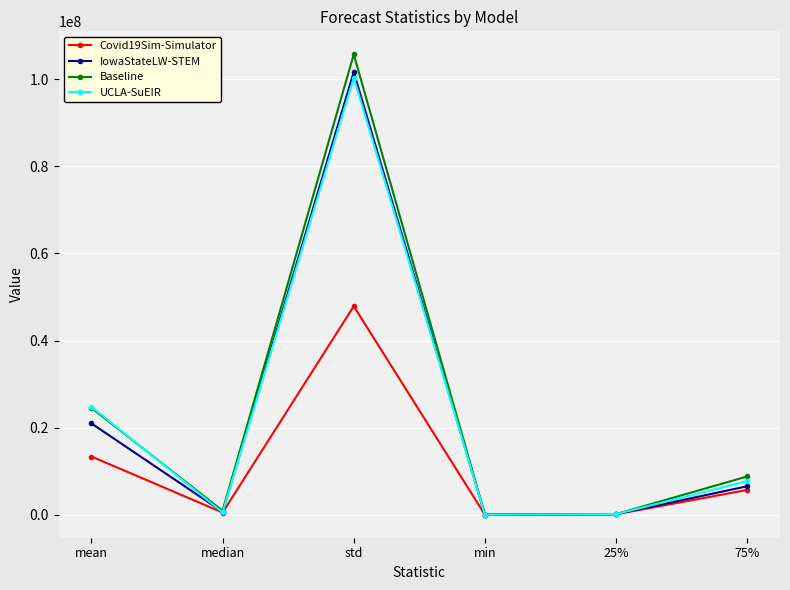

Where is UCLA-SuEIR nearest to the value 50191279?

mean